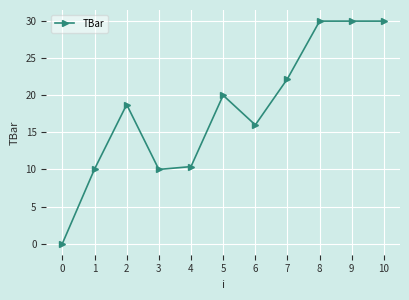

Approximately how many times larger is the value at 1 compared to 3?

1.0